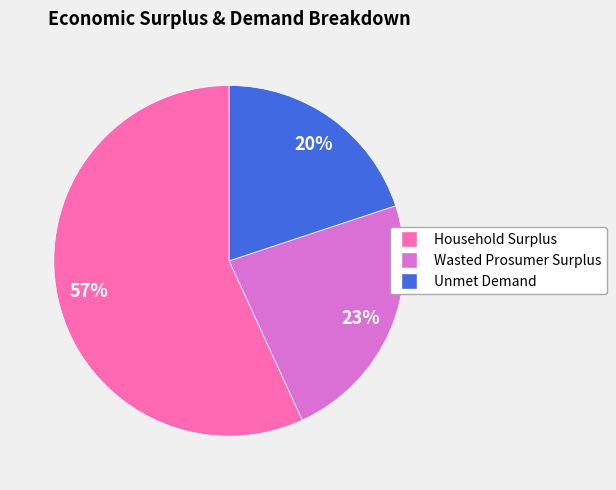

Which slice is the largest?

Household Surplus